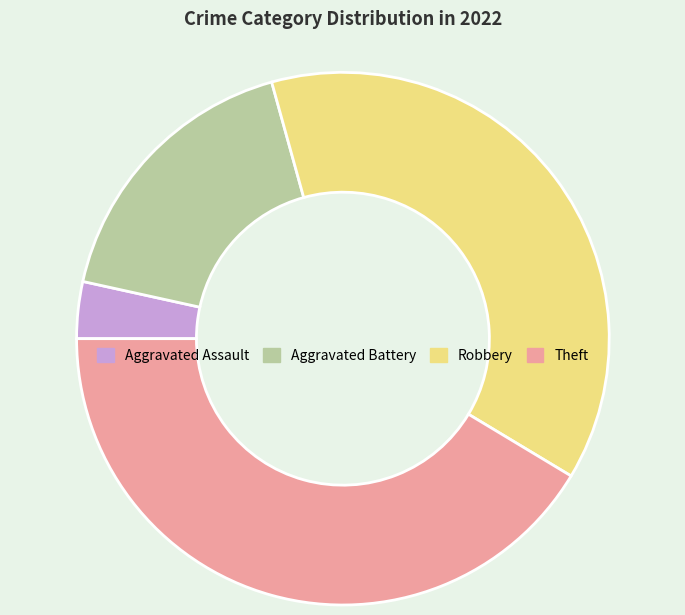

Is there a majority slice in this chart?

No